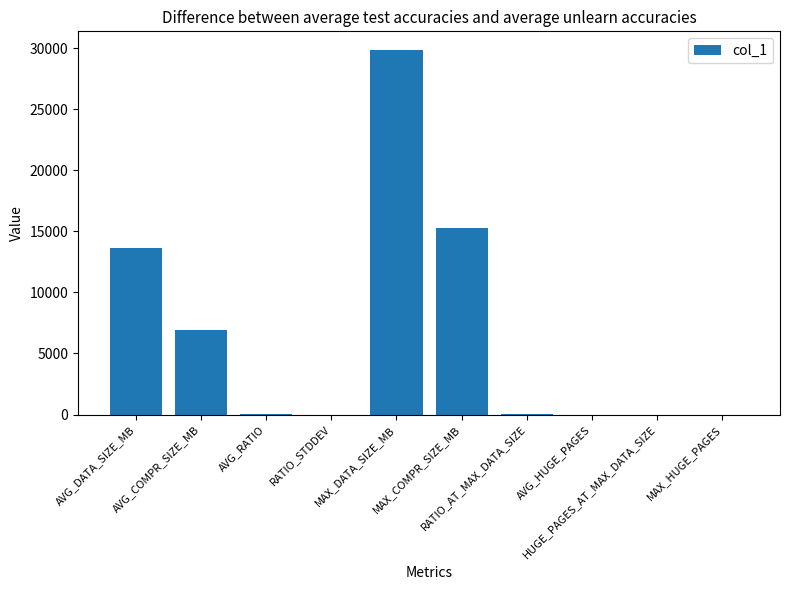

The value at MAX_DATA_SIZE_MB is 29880.5. True or false?

True